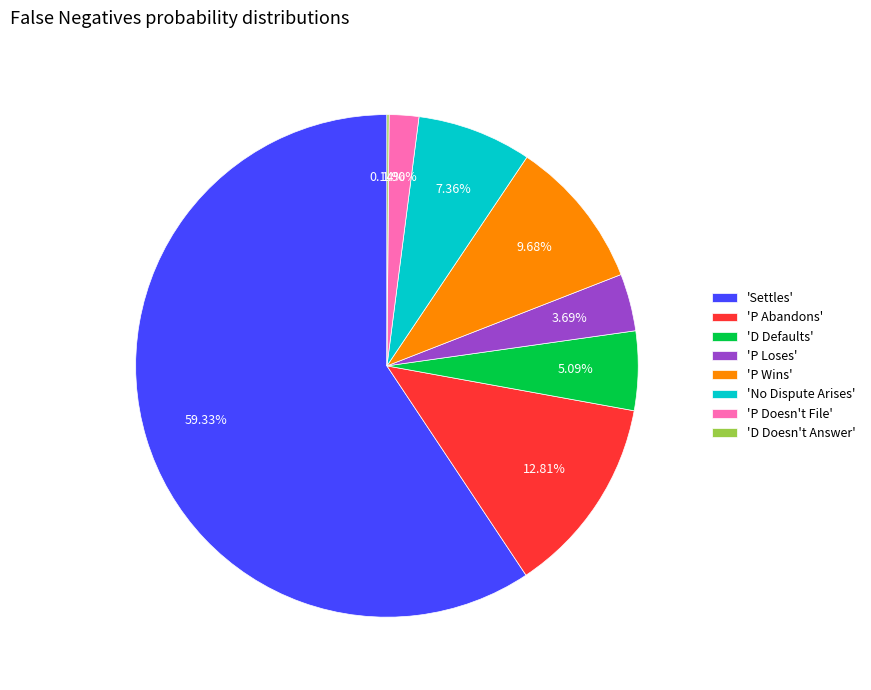

Which category has the biggest portion of the pie?

'Settles'